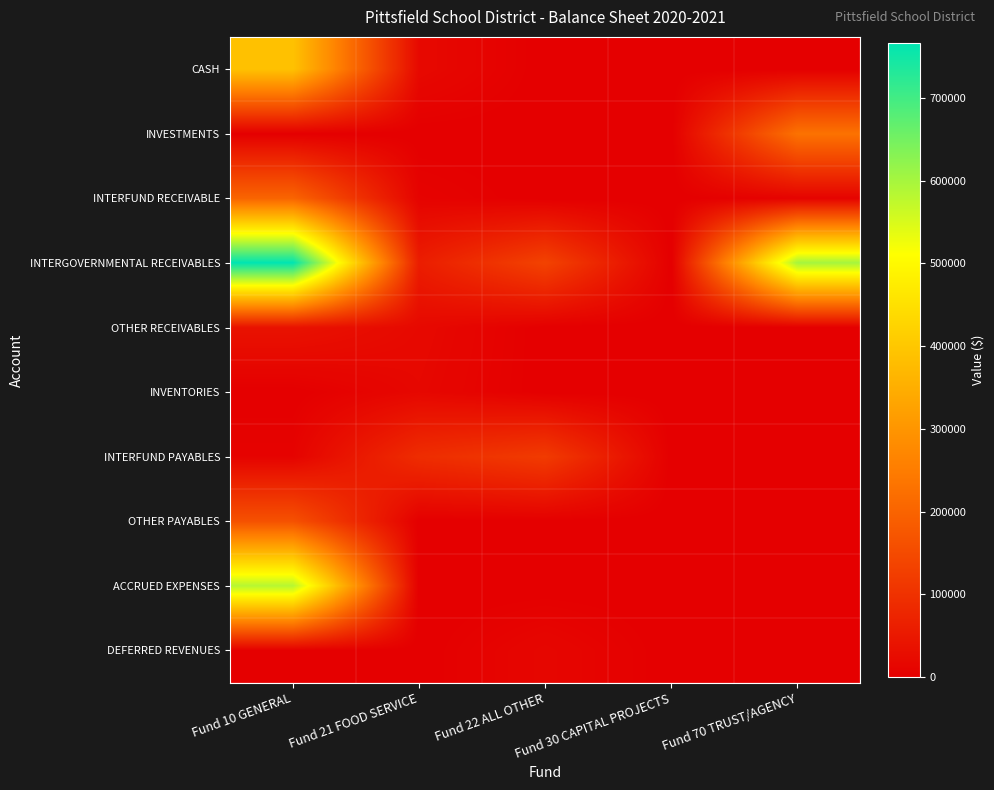

How many data points does each series have?

5